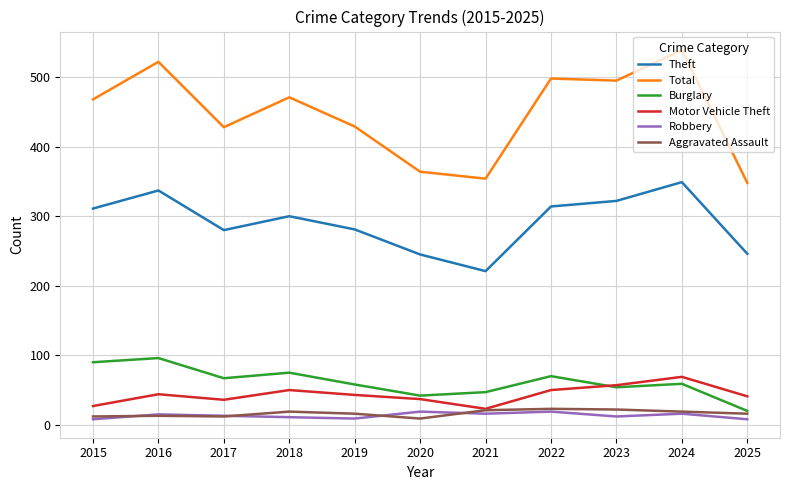

Which label corresponds to the largest value in the chart?

2024